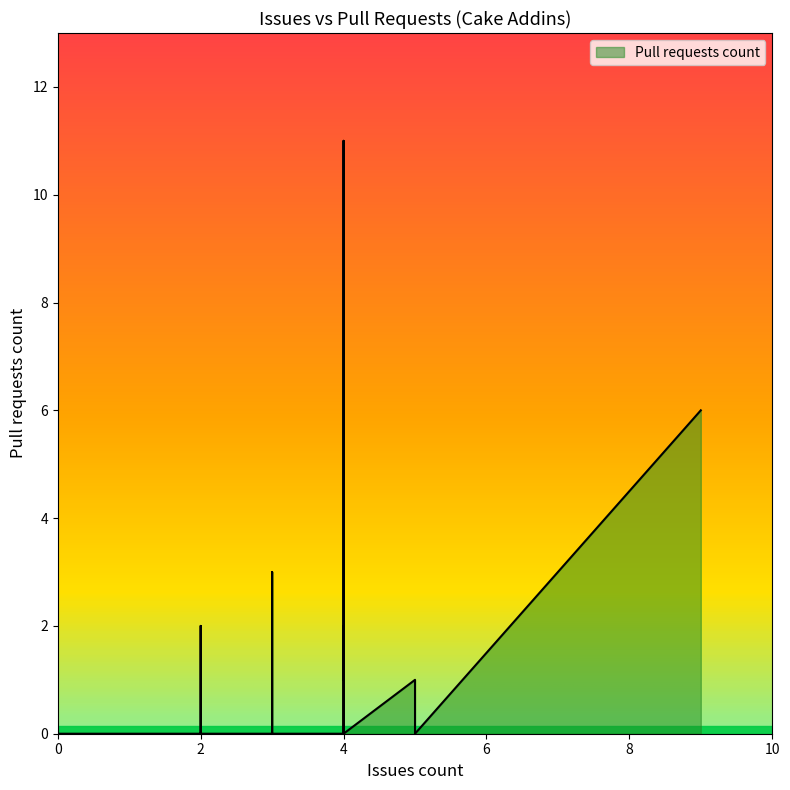

Is it true that the value at 5 is -6?

False